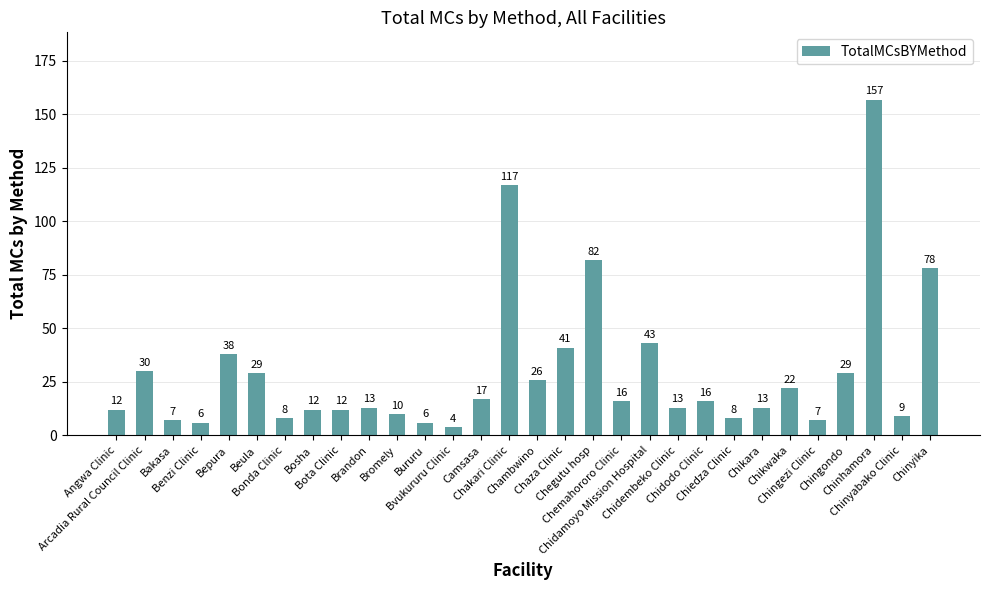

Approximately how many times larger is the value at Bururu compared to Bota Clinic?

0.5